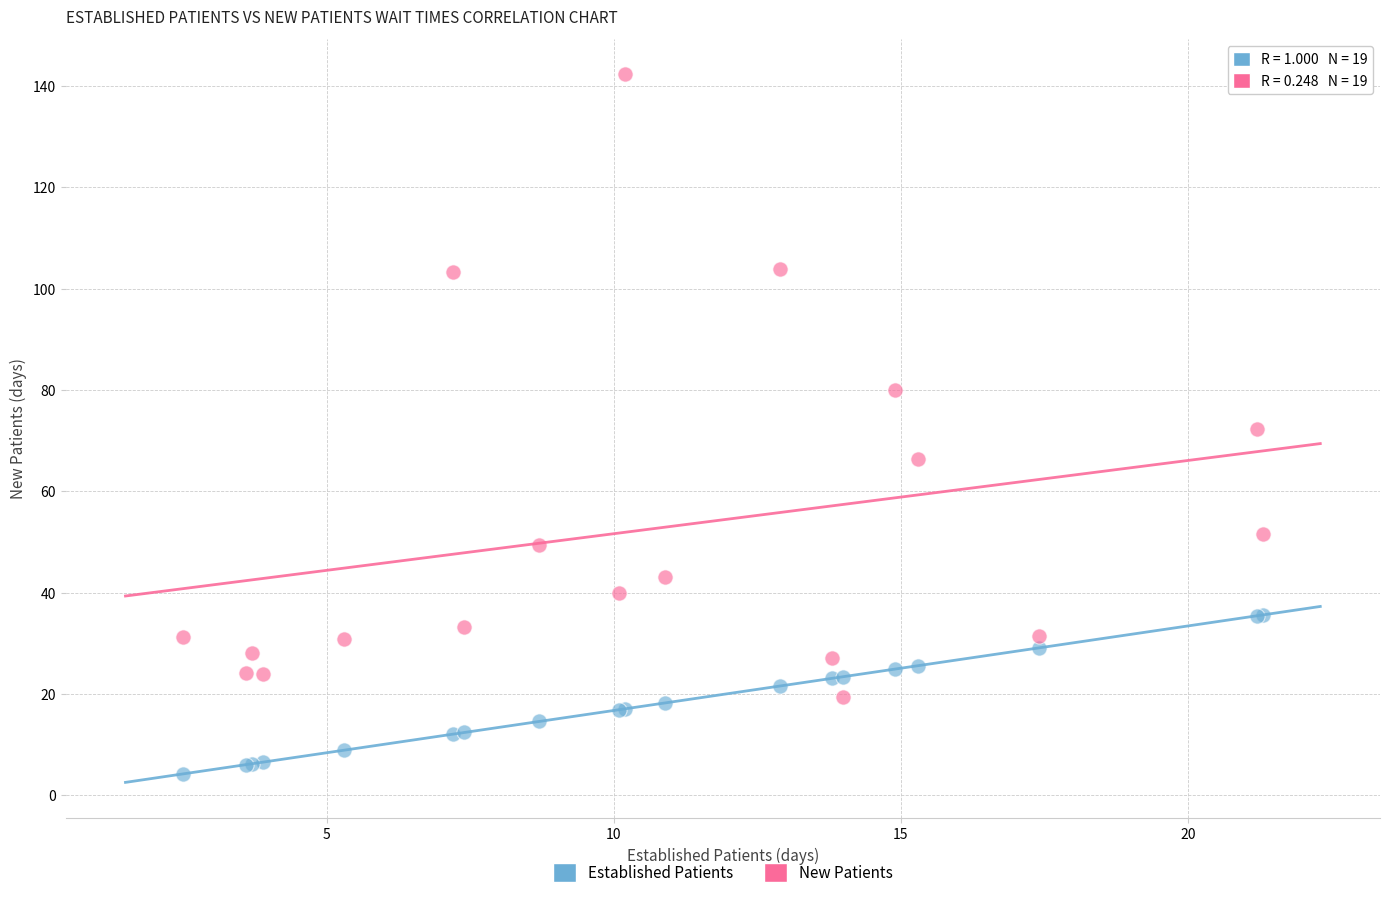

What is the X range (max minus min) for the scatter plot?

18.8